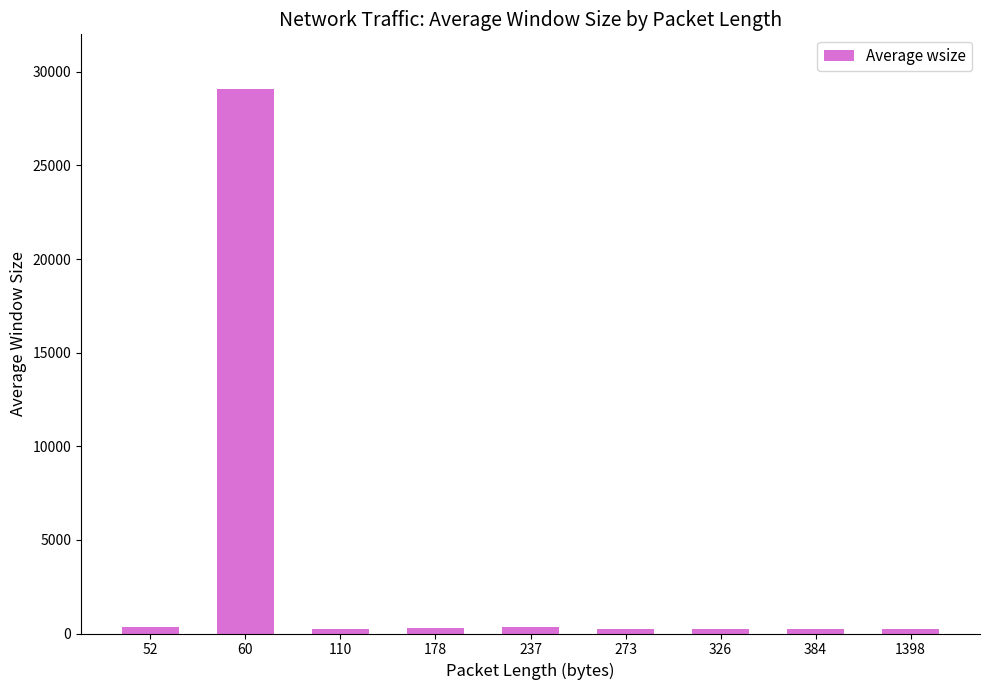

Are the bars grouped side by side (vs. stacked)?

No